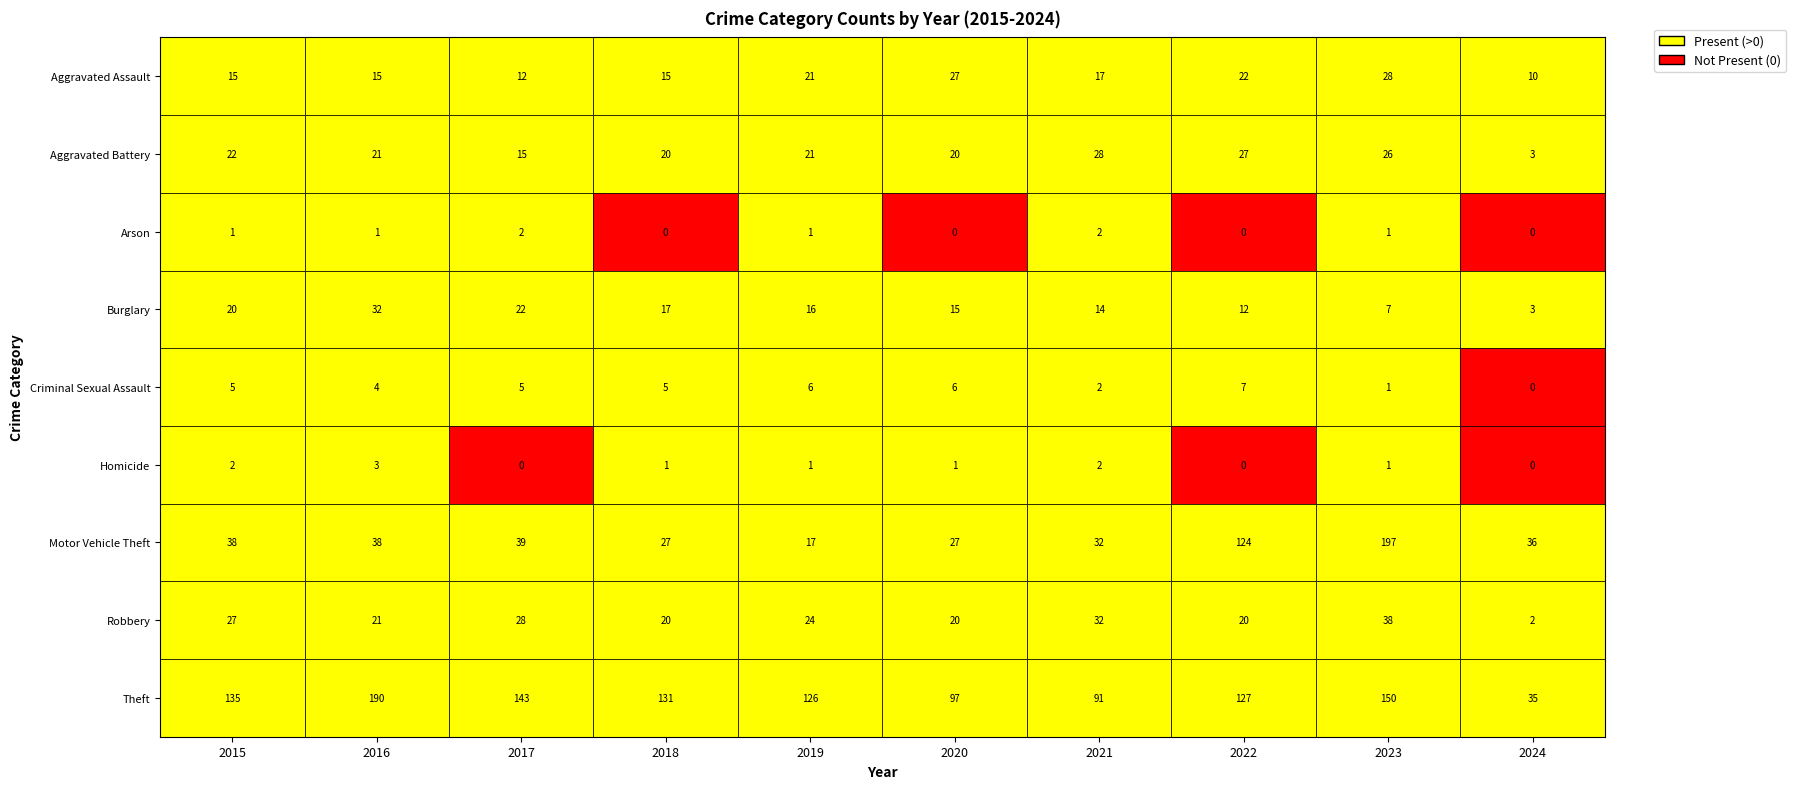

The Aggravated Assault series shows 21 at 4. True or false?

True